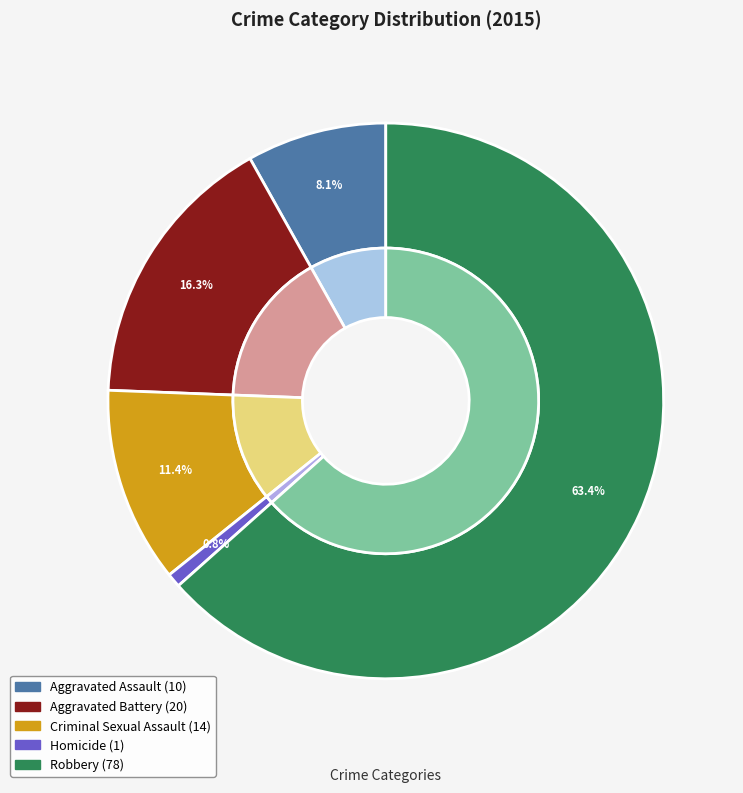

Is it true that Robbery is 63% of the pie?

True